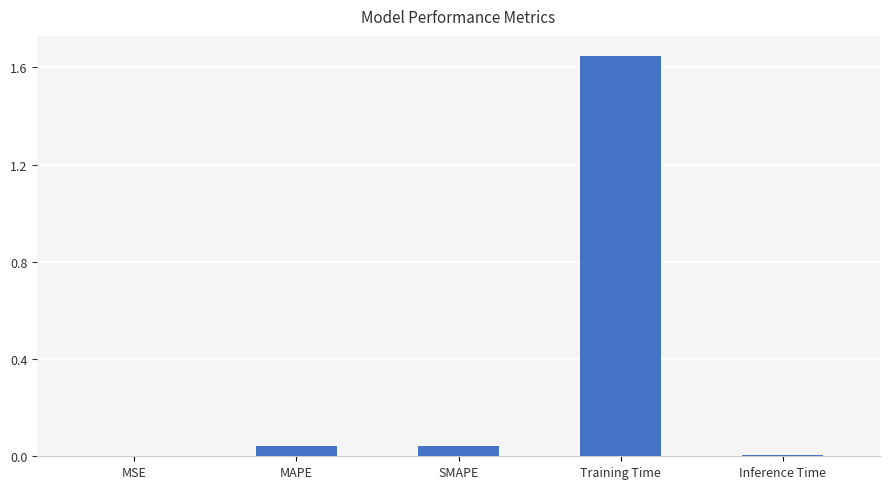

Which has a higher value, SMAPE or MSE?

SMAPE